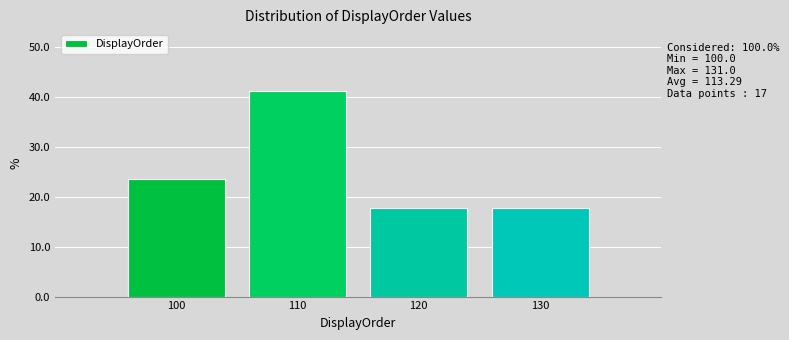

Which range on the x-axis has the tallest bar?

105 to 115